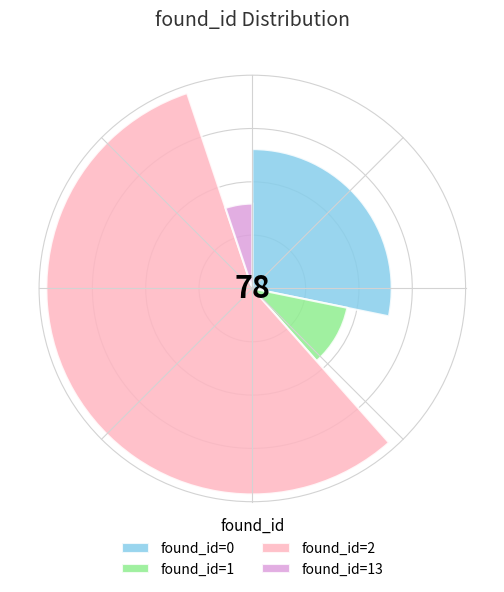

What percentage do 13 and 1 together represent?

15.4%